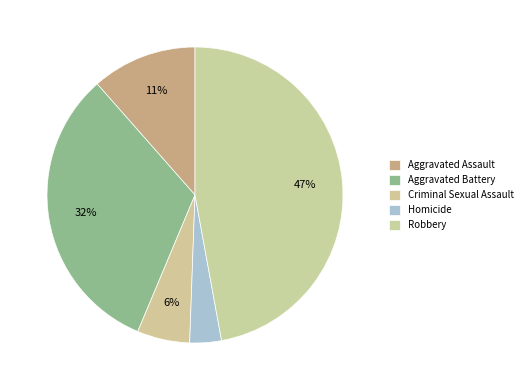

Count the number of slices in the pie.

5